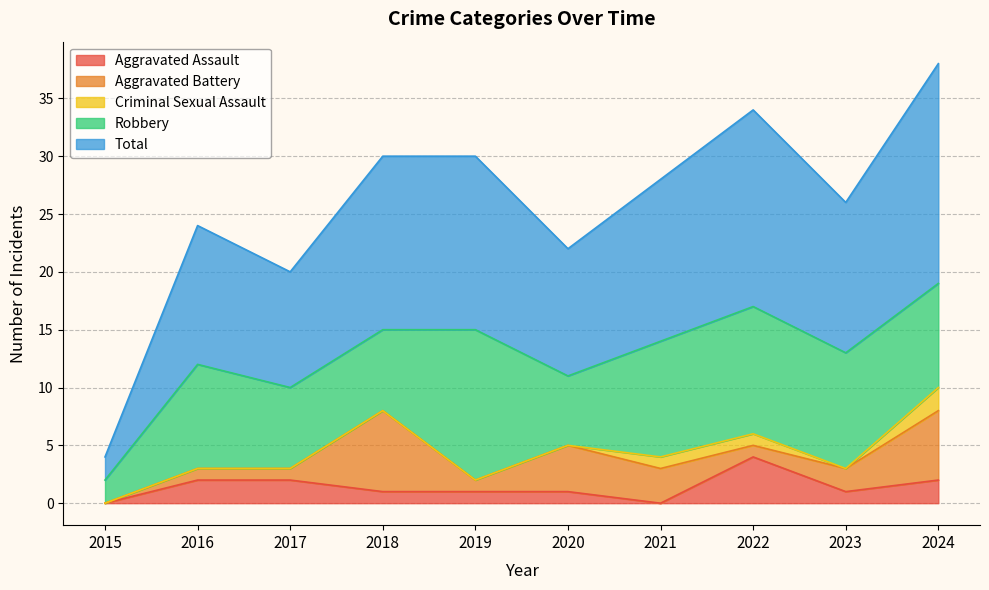

Reading left to right, extract all data points from this chart.

Aggravated Assault: 0	2	2	1	1	1	0	4	1	2
Aggravated Battery: 0	1	1	7	1	4	3	1	2	6
Criminal Sexual Assault: 0	0	0	0	0	0	1	1	0	2
Robbery: 2	9	7	7	13	6	10	11	10	9
Total: 2	12	10	15	15	11	14	17	13	19